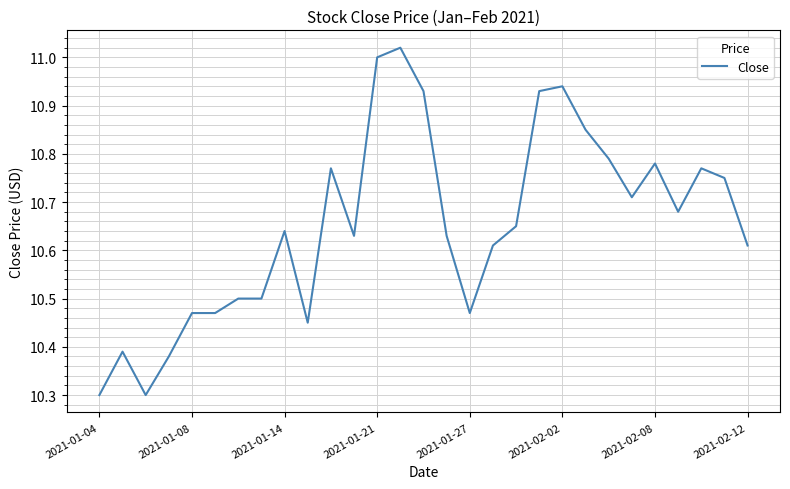

What is the minimum value shown in the chart?

10.3